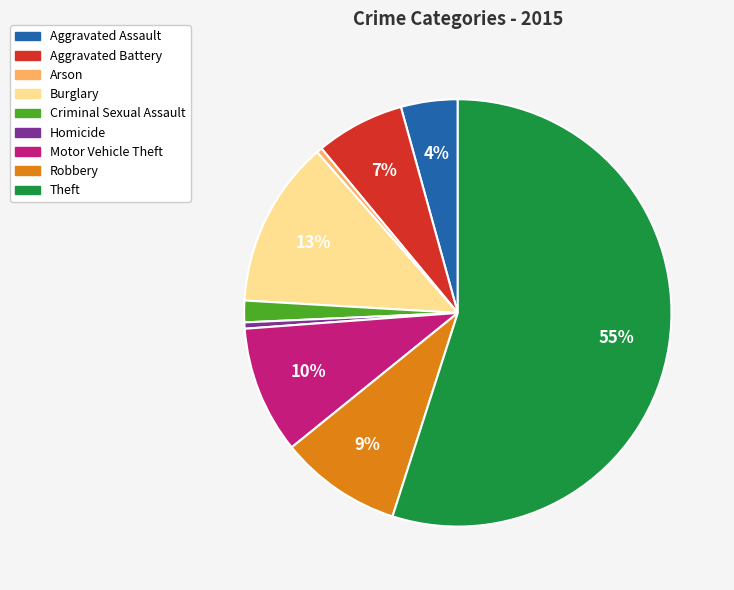

Does Motor Vehicle Theft represent more than half of the total?

No